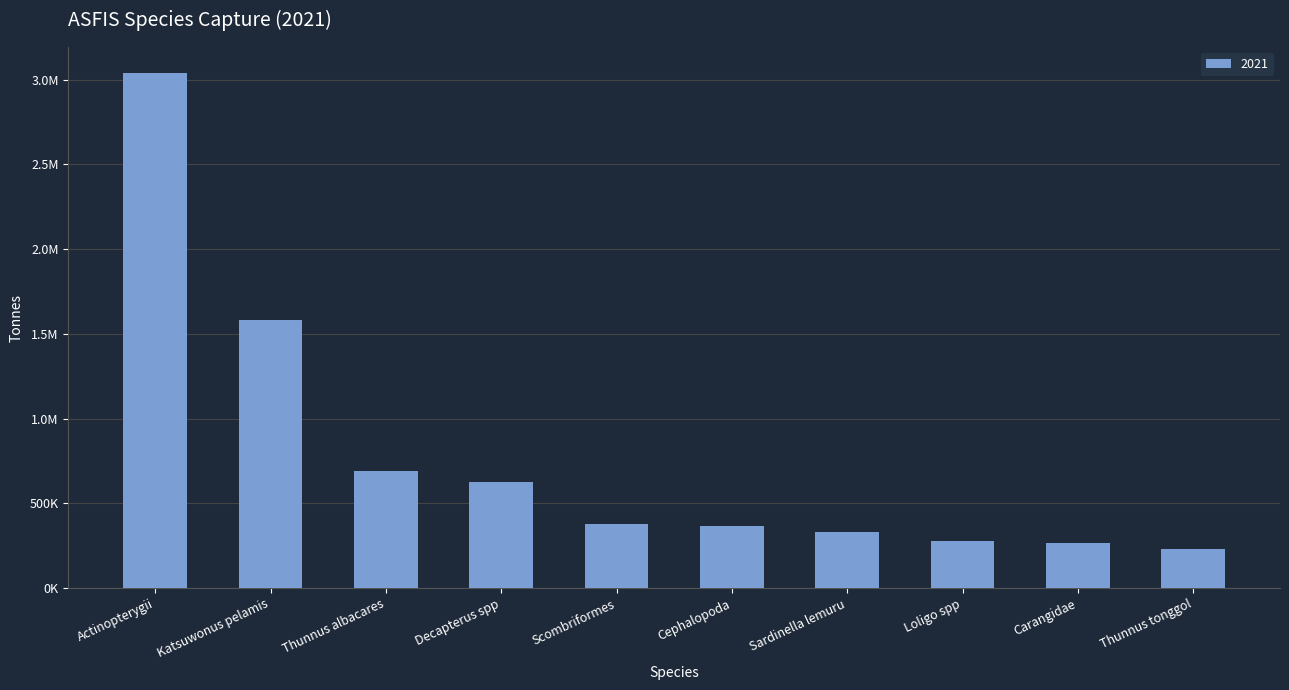

What value does the data have at Thunnus tonggol?

229542.1